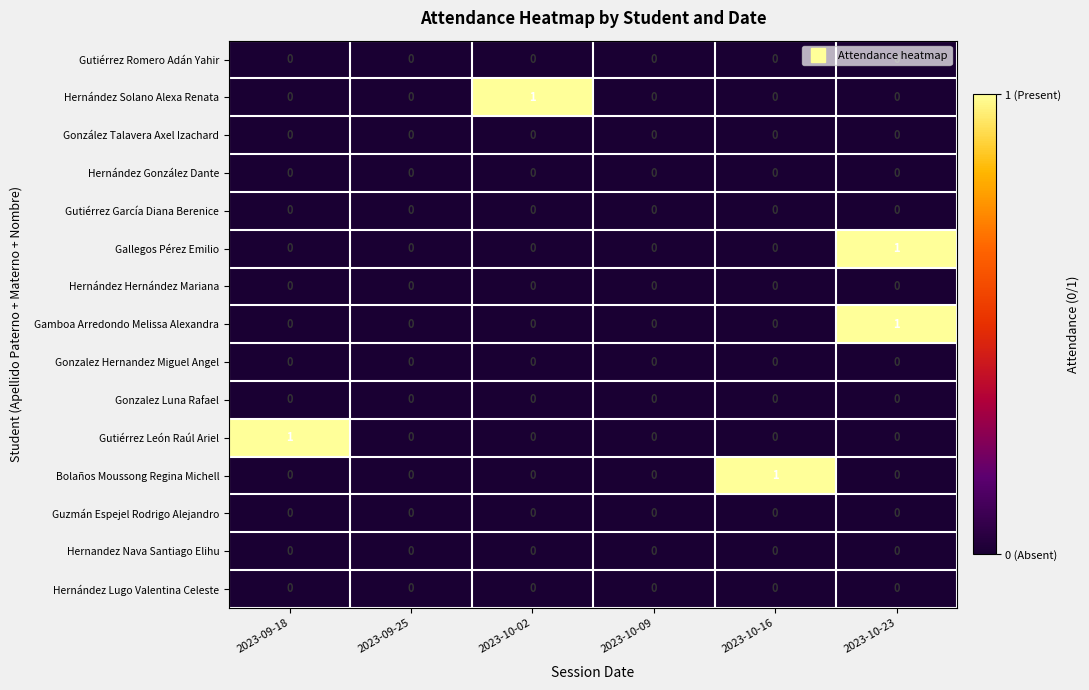

At which category is the sum across all series the highest?

2023-10-23